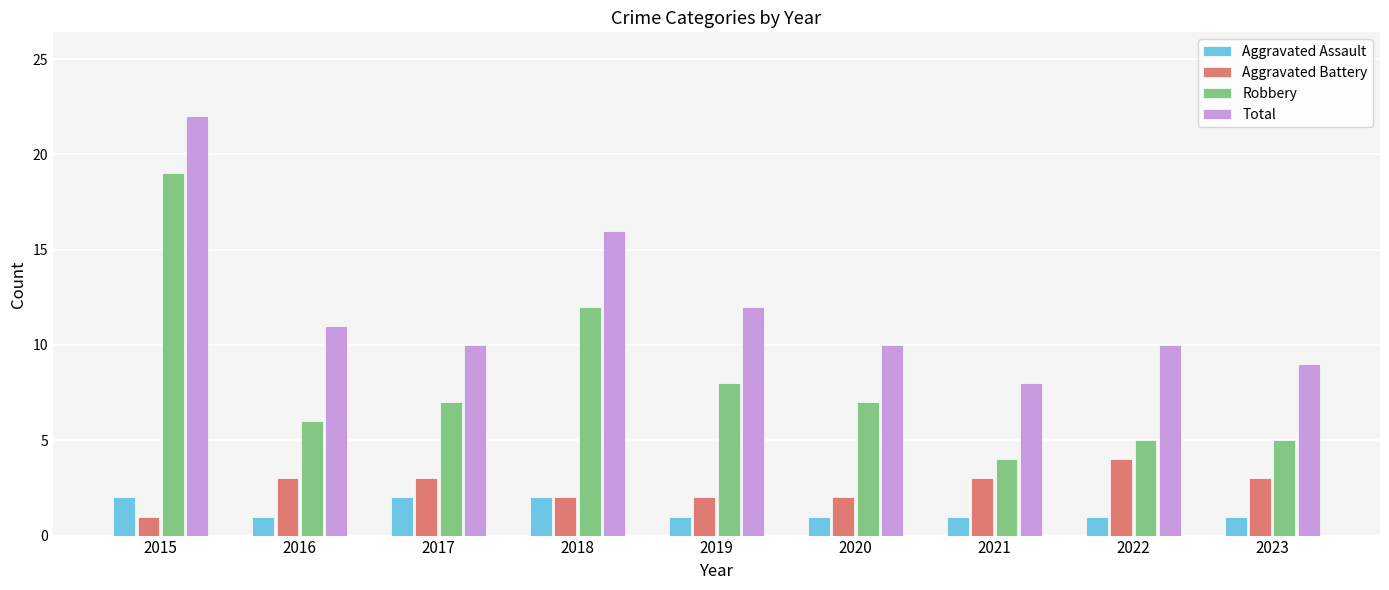

Is the value of Aggravated Battery at 2018 greater than the value of Robbery at 2021?

No